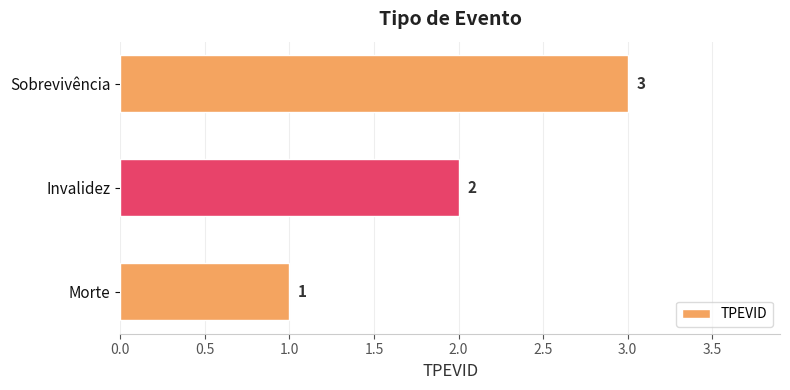

Rank the categories by value from lowest to highest.

Morte, Invalidez, Sobrevivência